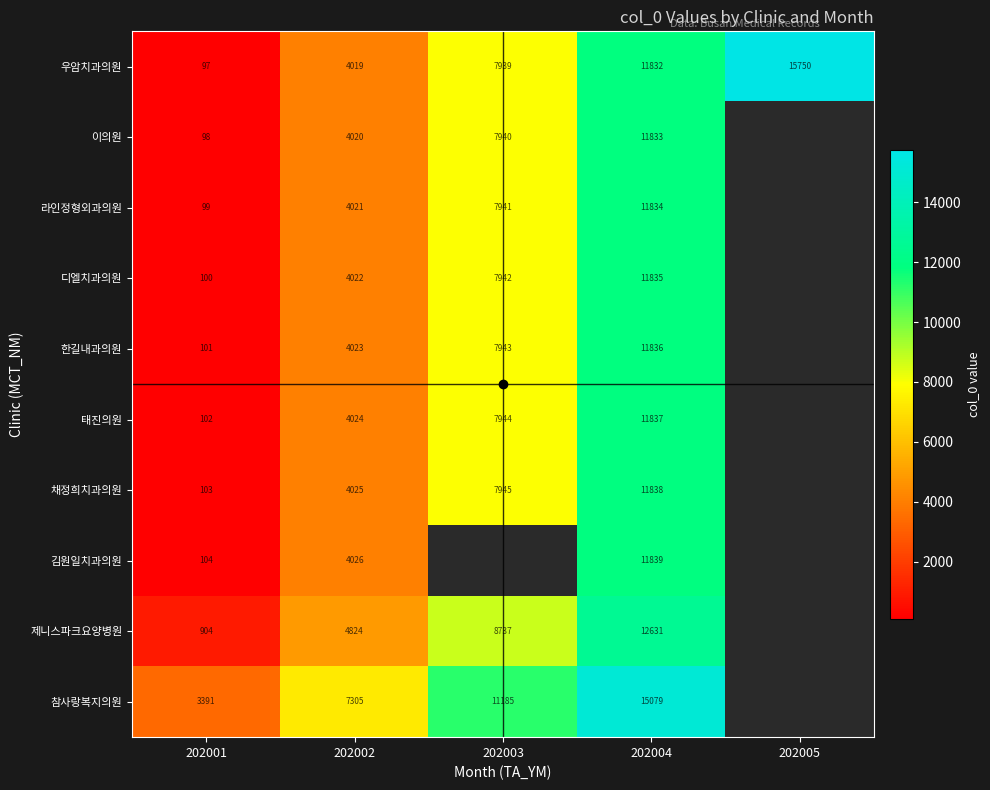

True or false: 디엘치과의원 has a value of 5799.1 at 202002.

False